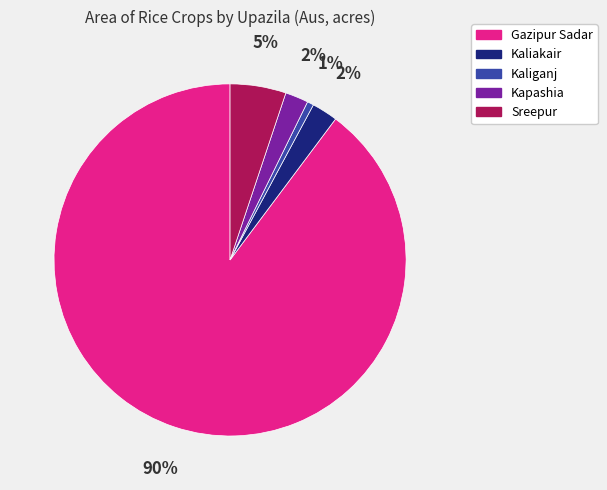

To the nearest percent, what is the difference between the Kapashia and Gazipur Sadar slice percentages?

88%